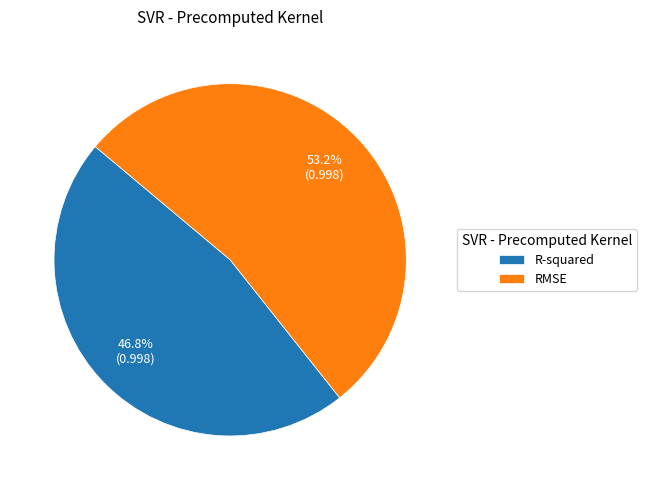

To the nearest percent, what is the average slice percentage?

50%